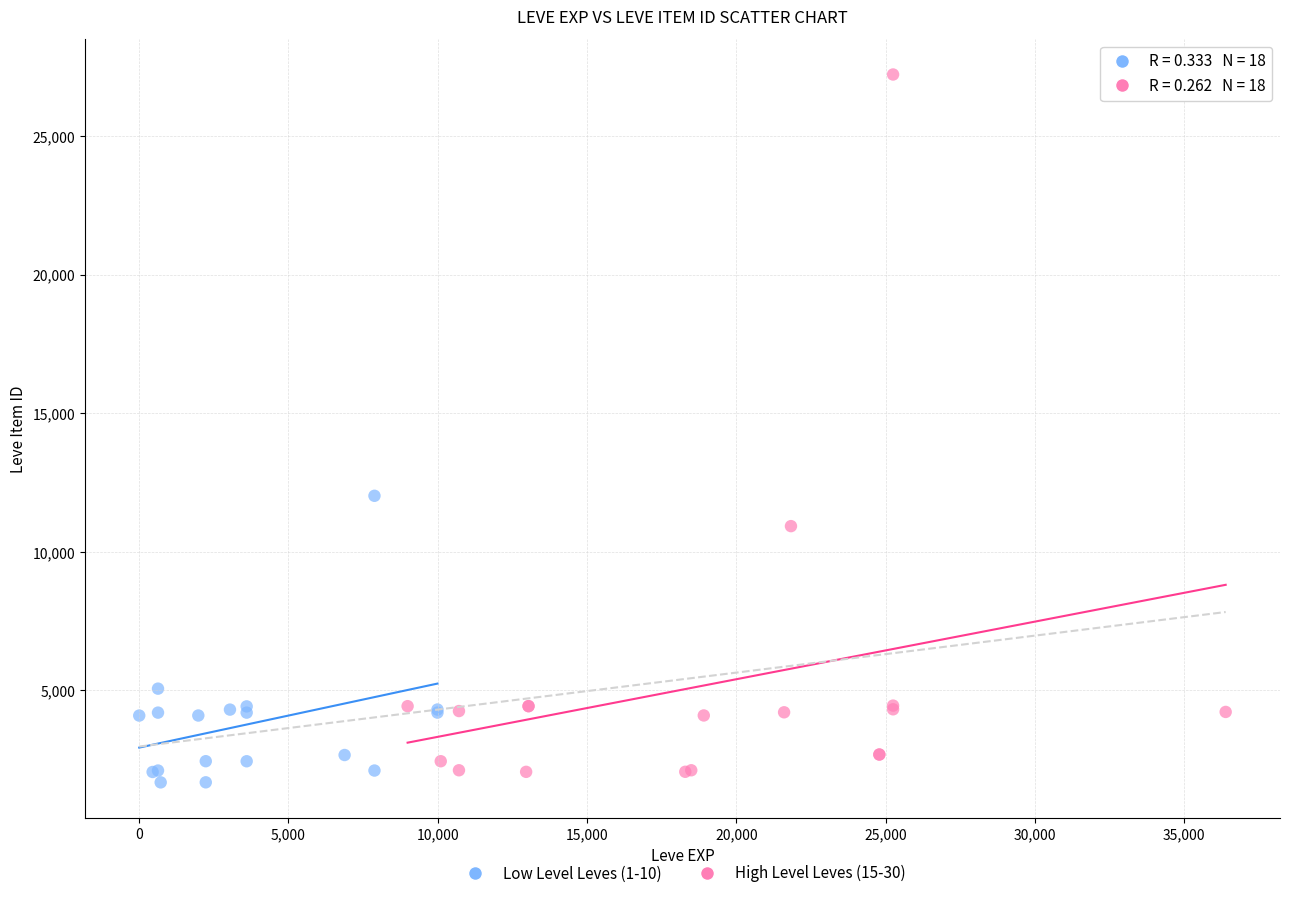

Which series reaches the minimum Y coordinate?

Low Level Leves (1-10)